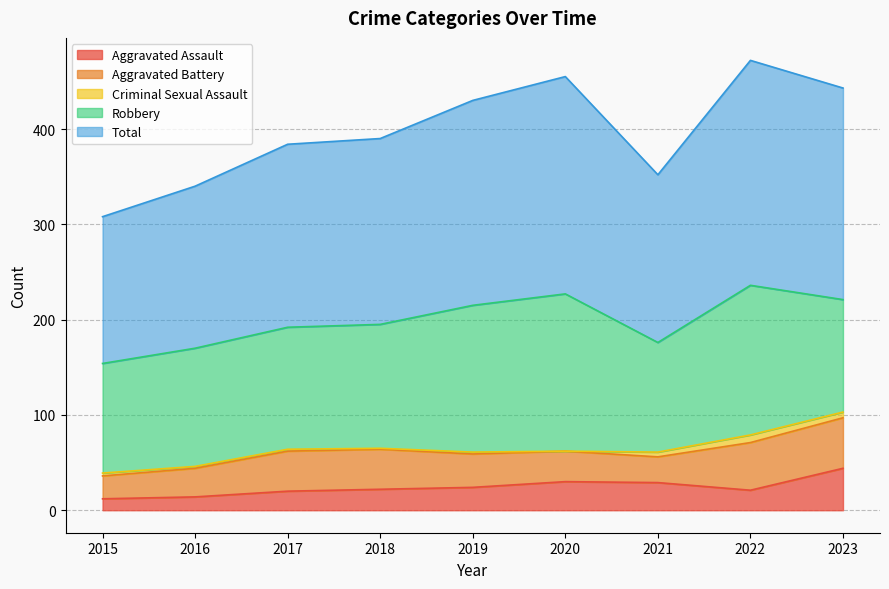

Which has a higher value, 2022 or 2021?

2021